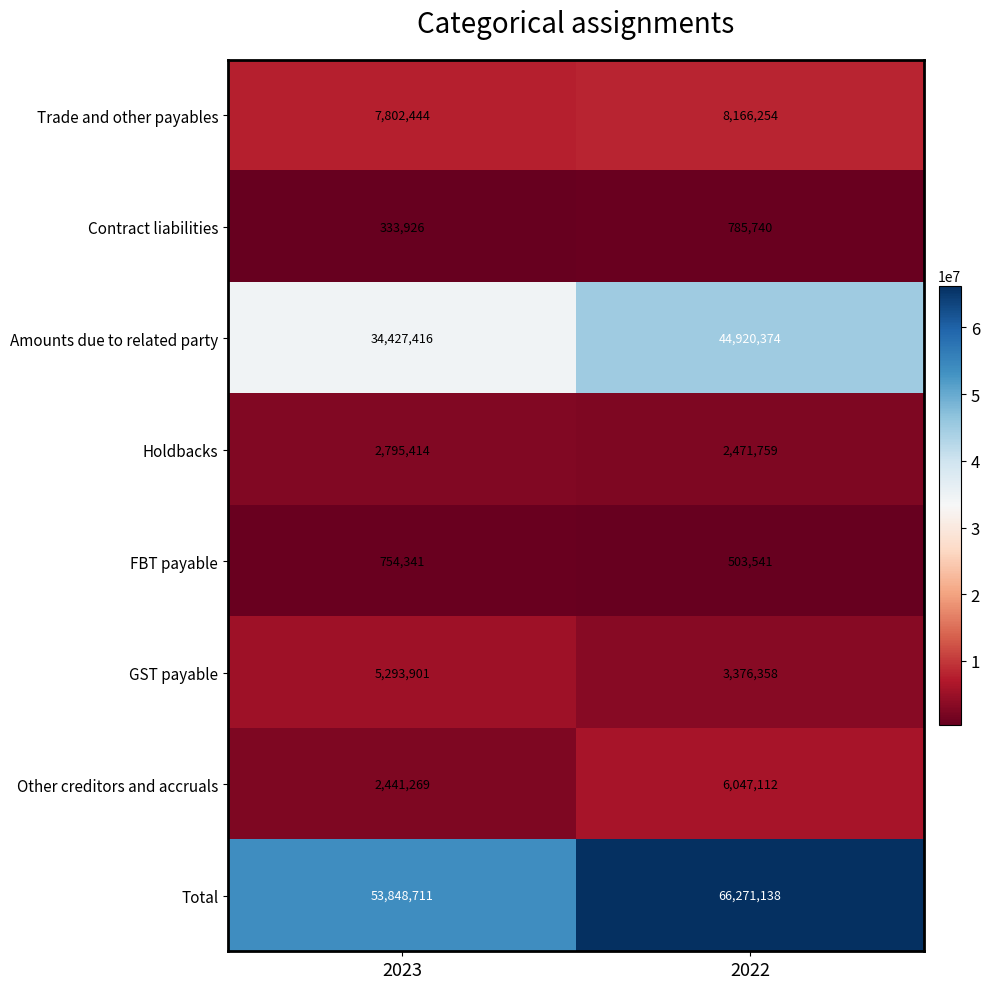

What is the spread (max minus min) of values at 2022?

65767597